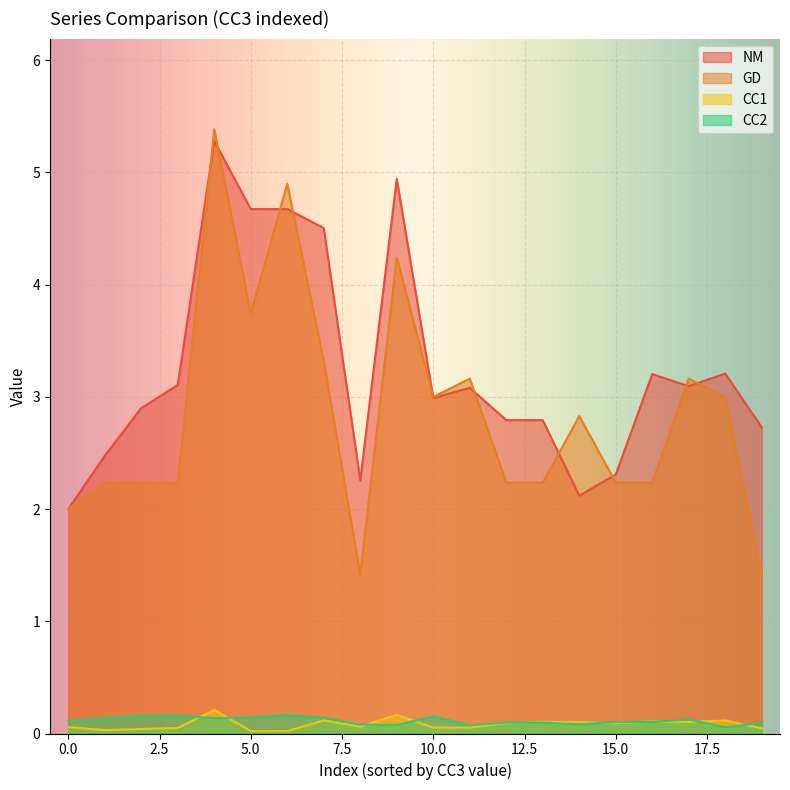

How many lines are shown in the chart?

4